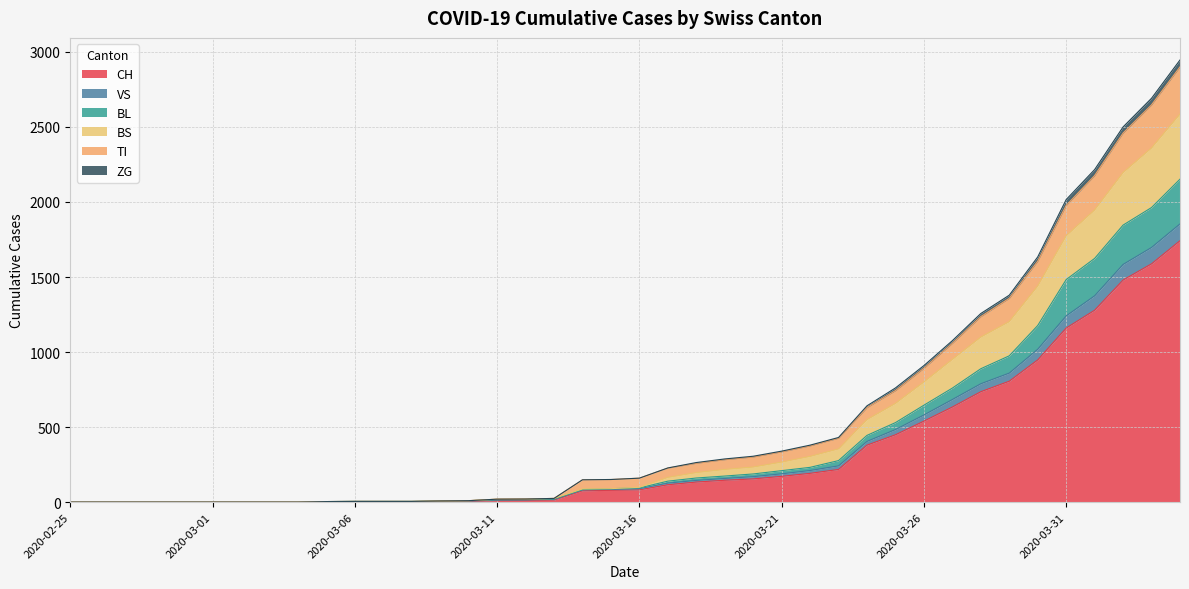

What are all the series names shown in the legend?

CH, VS, BL, BS, TI, ZG